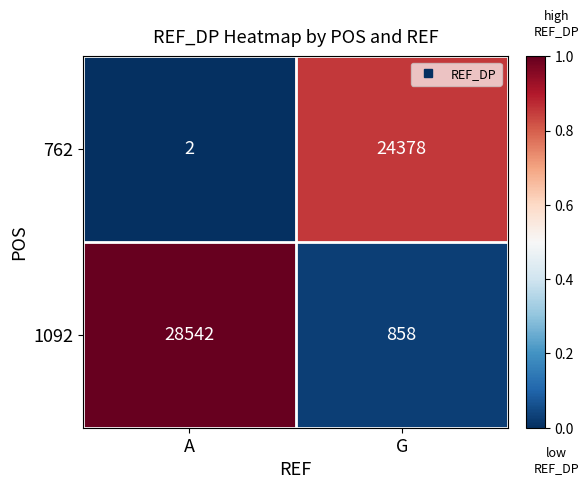

What is the difference between the 762 values at G and A?

24376